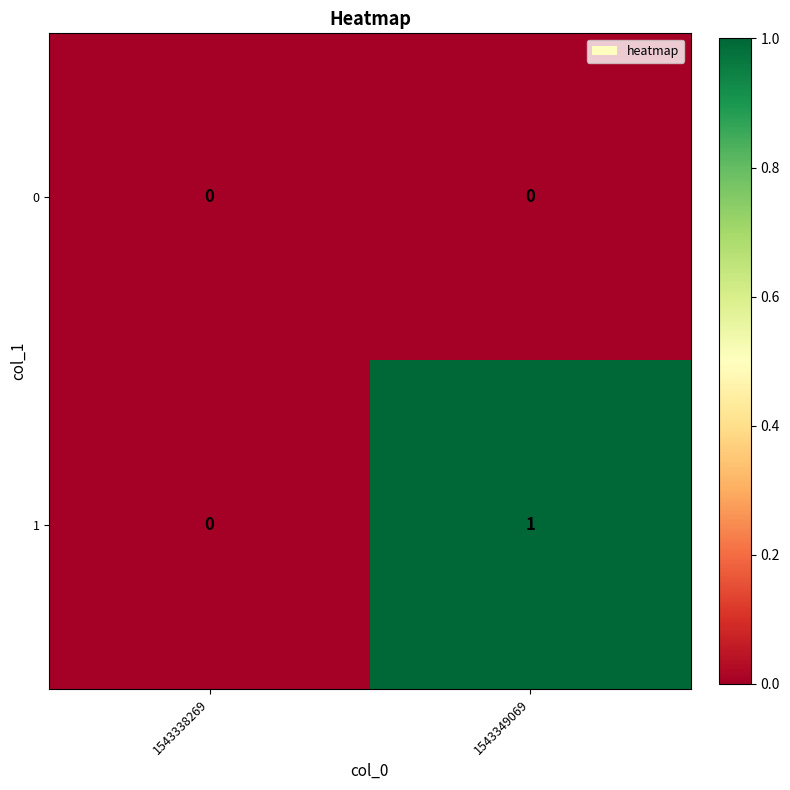

Reading right to left, what are all the values shown in this chart?

0: 1543349069=0	1543338269=0
1: 1543349069=1	1543338269=0